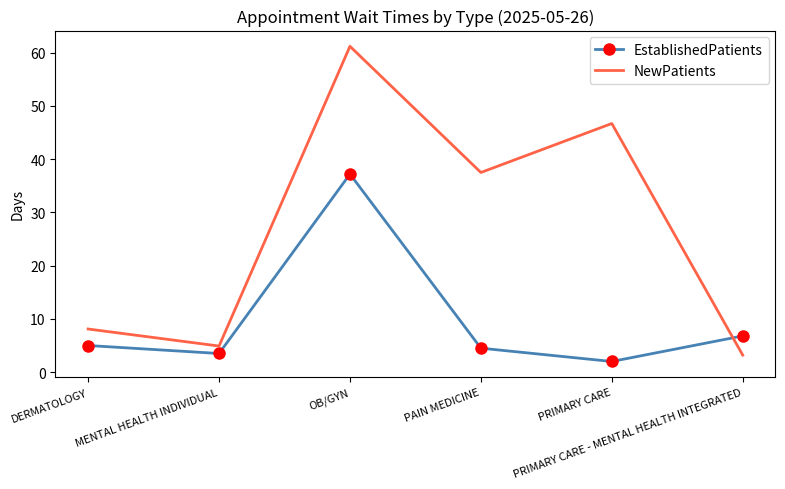

List the series in order of their overall mean, lowest first.

EstablishedPatients, NewPatients